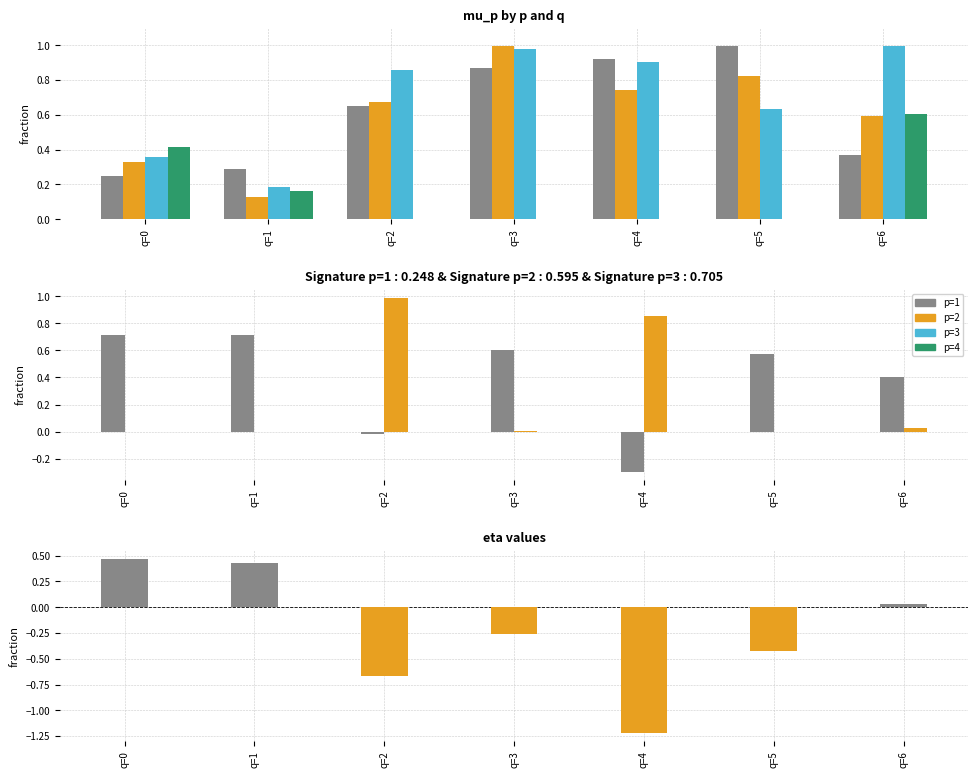

Count the number of categories in the chart.

7